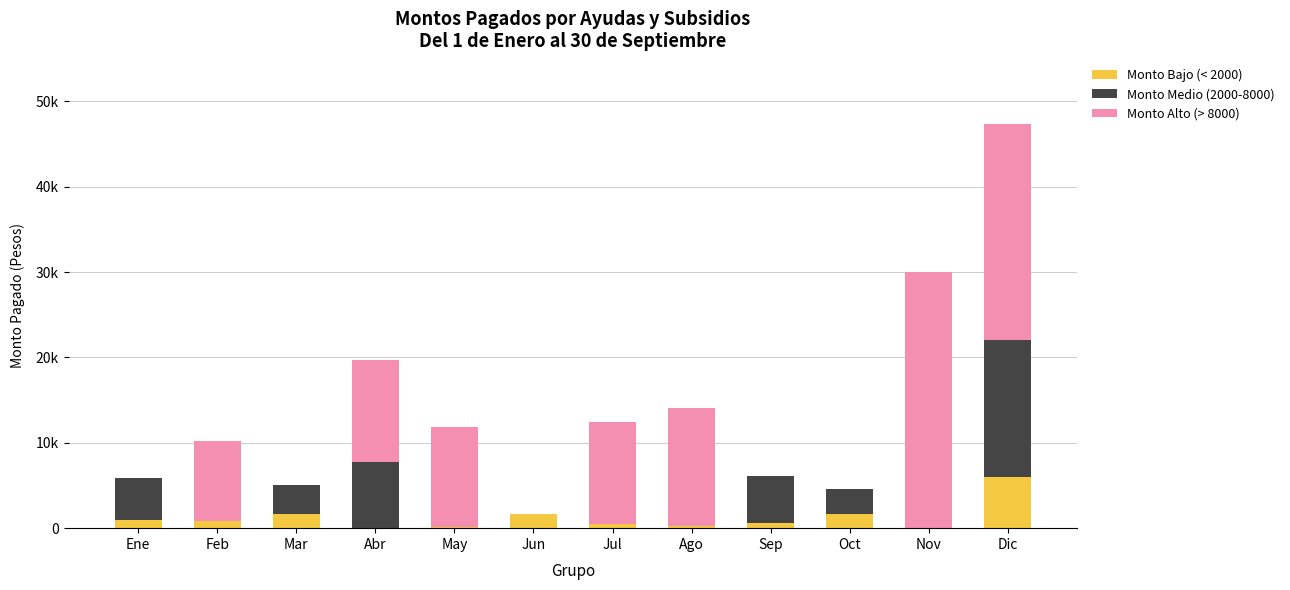

What is the difference between the maximum and minimum values in the Monto Bajo (< 2000) series?

5956